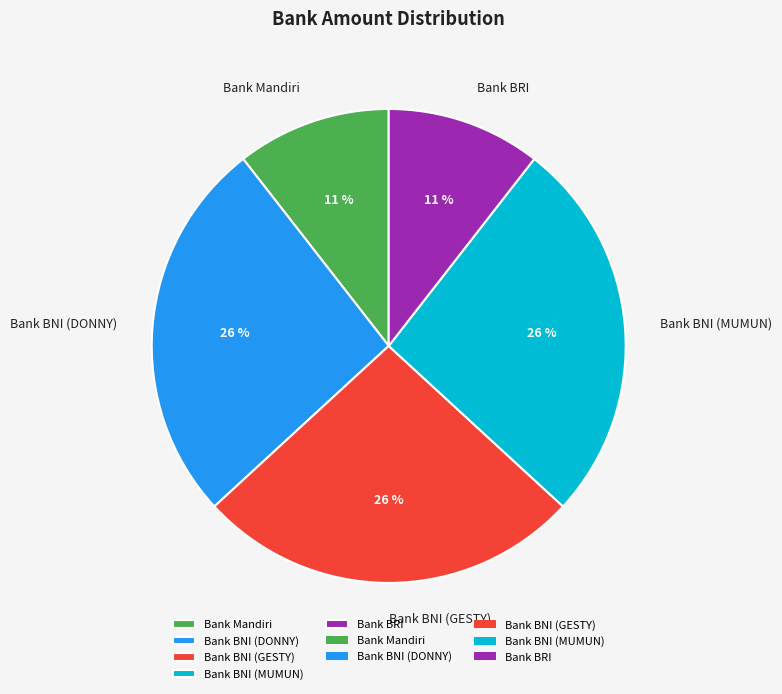

Is it true that Bank BRI is 18% of the pie?

False